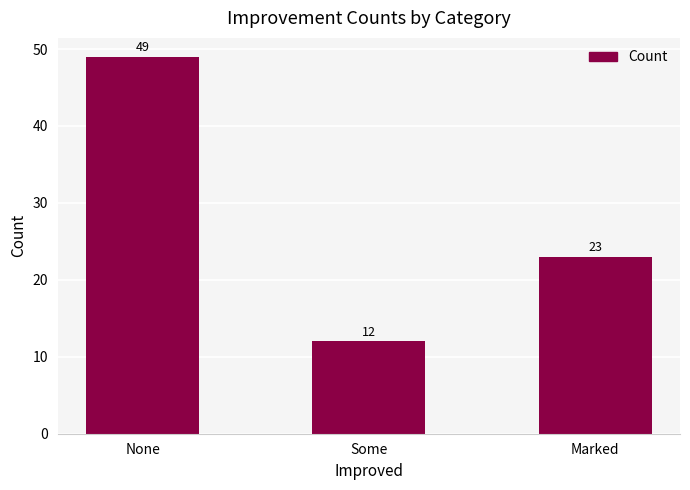

What is the label of the 2nd bar from the right?

Some